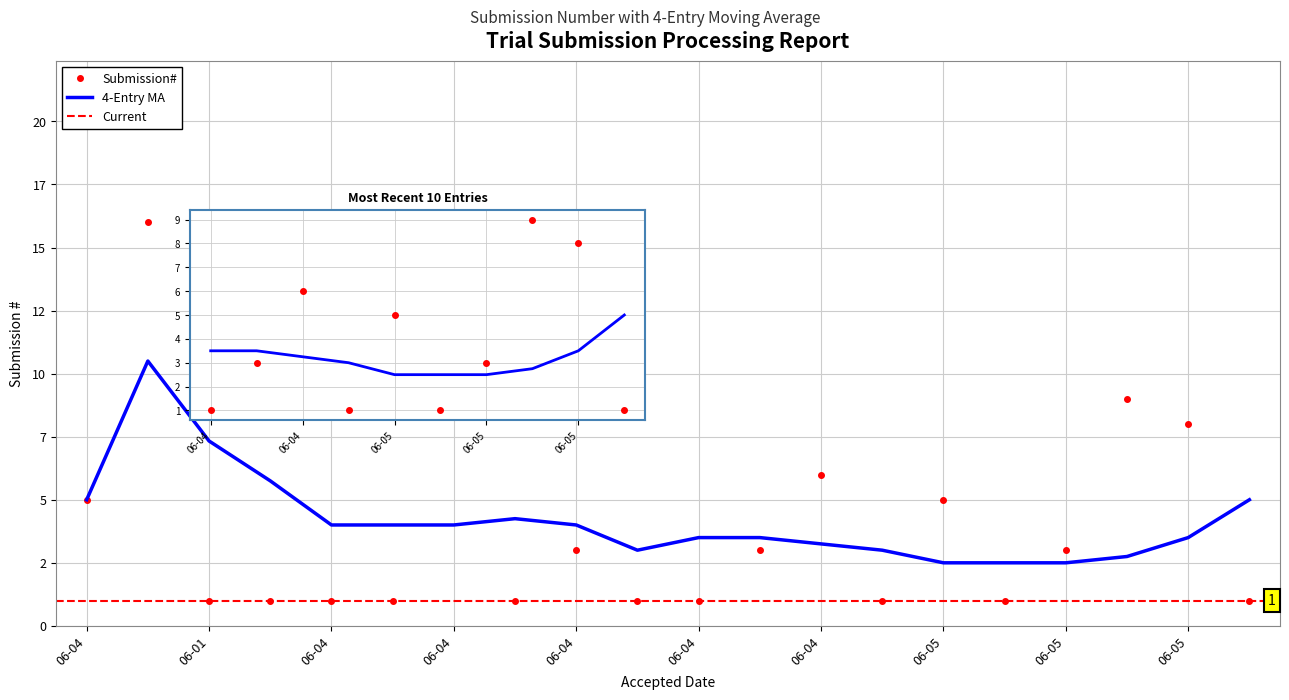

What is the lowest value of the 4-Entry MA series?

2.5